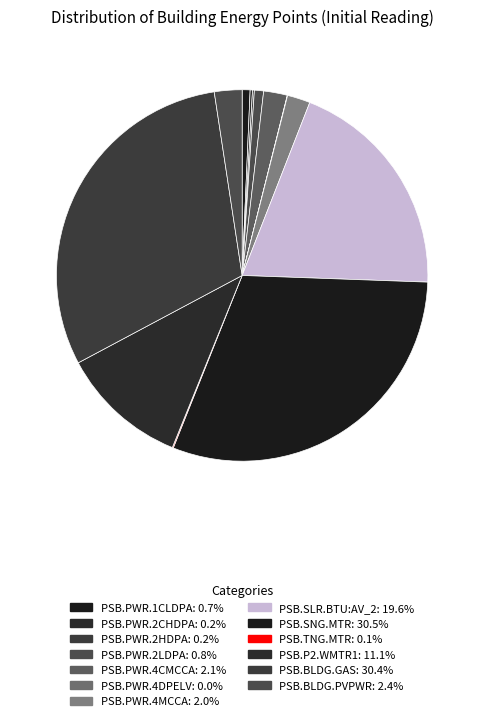

How many slices are in this pie chart?

13